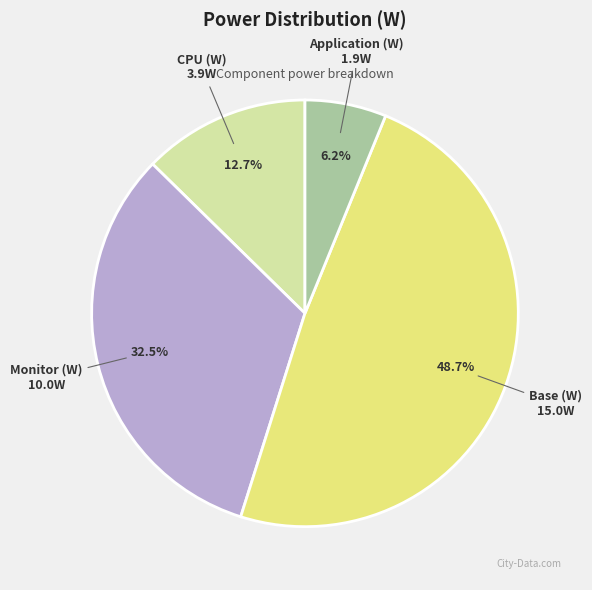

How much of the chart is everything except Monitor (W)?

67.5%